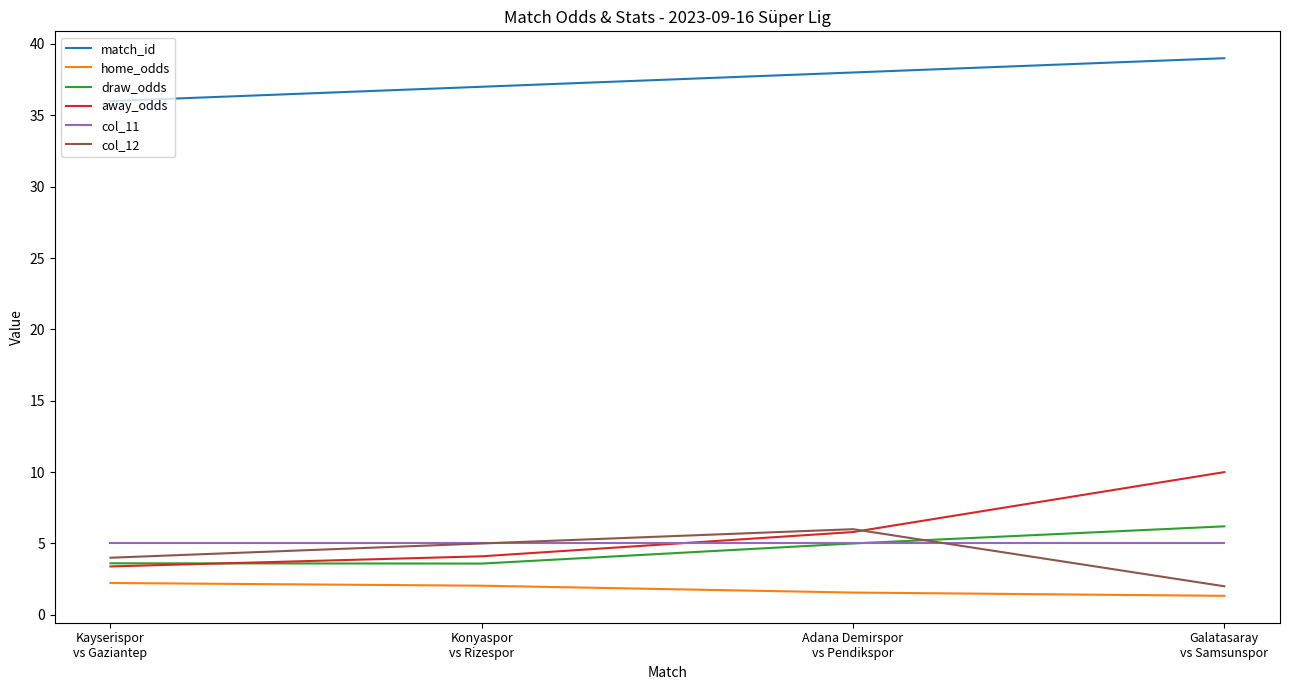

Which series has the largest range (max minus min)?

away_odds